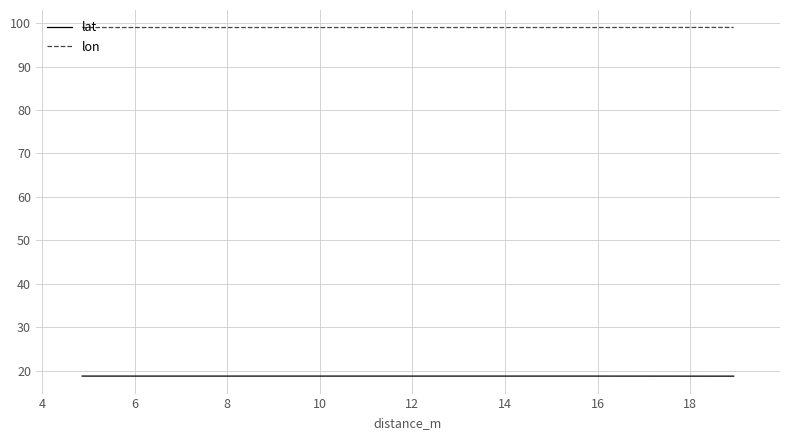

What is the average value of the lon series?

99.0